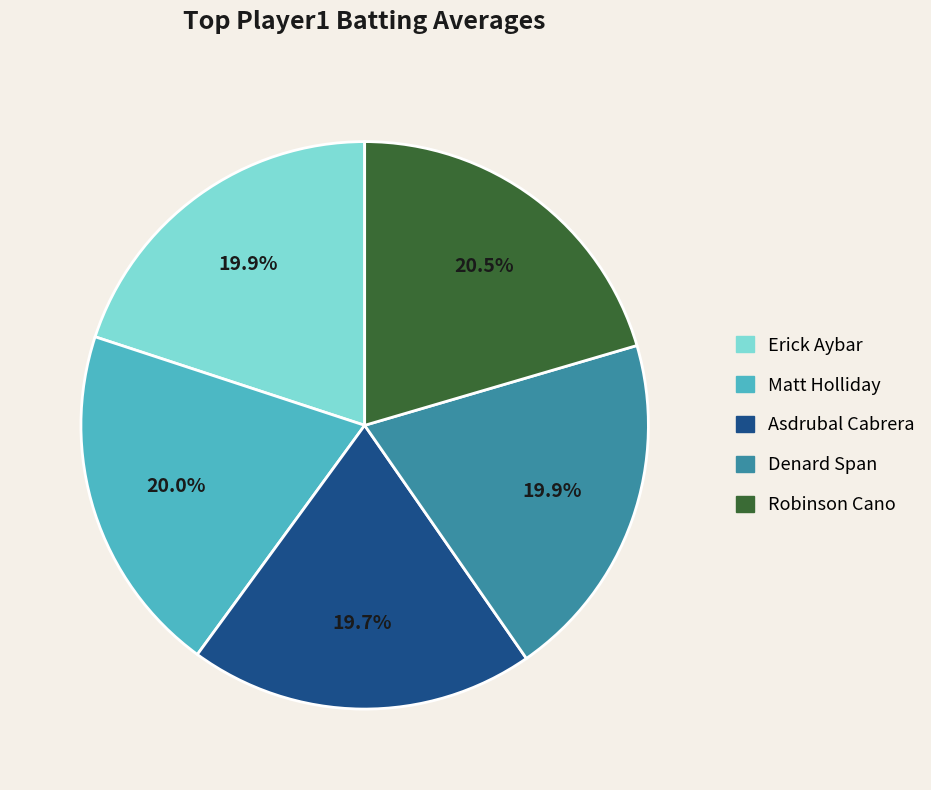

Combined, what portion of the pie is Asdrubal Cabrera and Denard Span?

39.6%